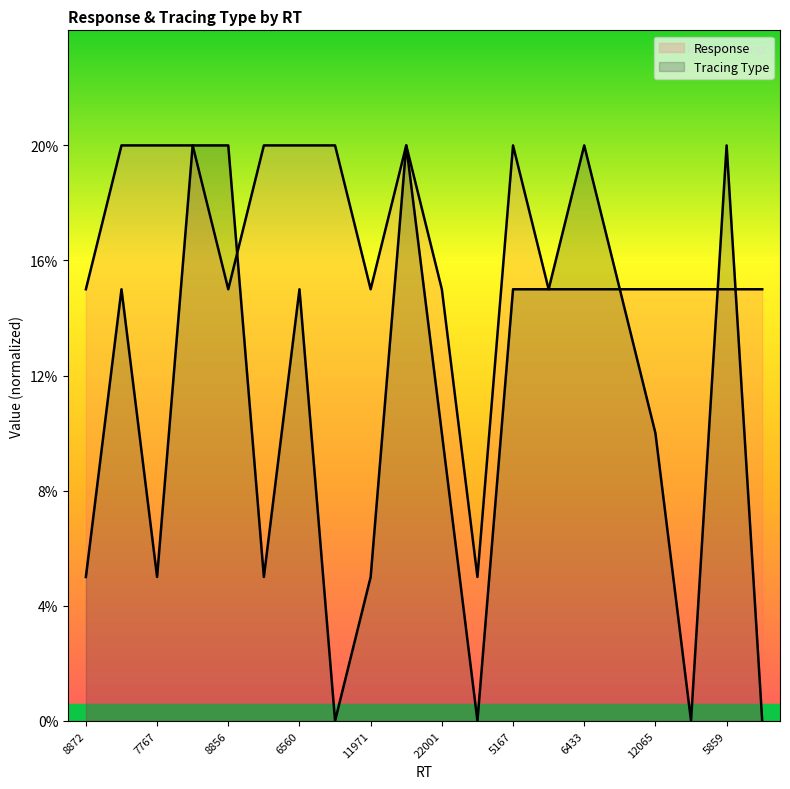

Reading left to right, what are all the values shown in this chart?

Response: 8872=3.8	9088=5.0	7767=5.0	7106=5.0	8856=3.8	10365=5.0	6560=5.0	9680=5.0	11971=3.8	8303=5.0	22001=3.8	6594=1.2	5167=5.0	9898=3.8	6433=3.8	6679=3.8	12065=3.8	9033=3.8	5859=3.8	5106=3.8
Tracing Type: 8872=1.2	9088=3.8	7767=1.2	7106=5.0	8856=5.0	10365=1.2	6560=3.8	9680=0.0	11971=1.2	8303=5.0	22001=2.5	6594=0.0	5167=3.8	9898=3.8	6433=5.0	6679=3.8	12065=2.5	9033=0.0	5859=5.0	5106=0.0